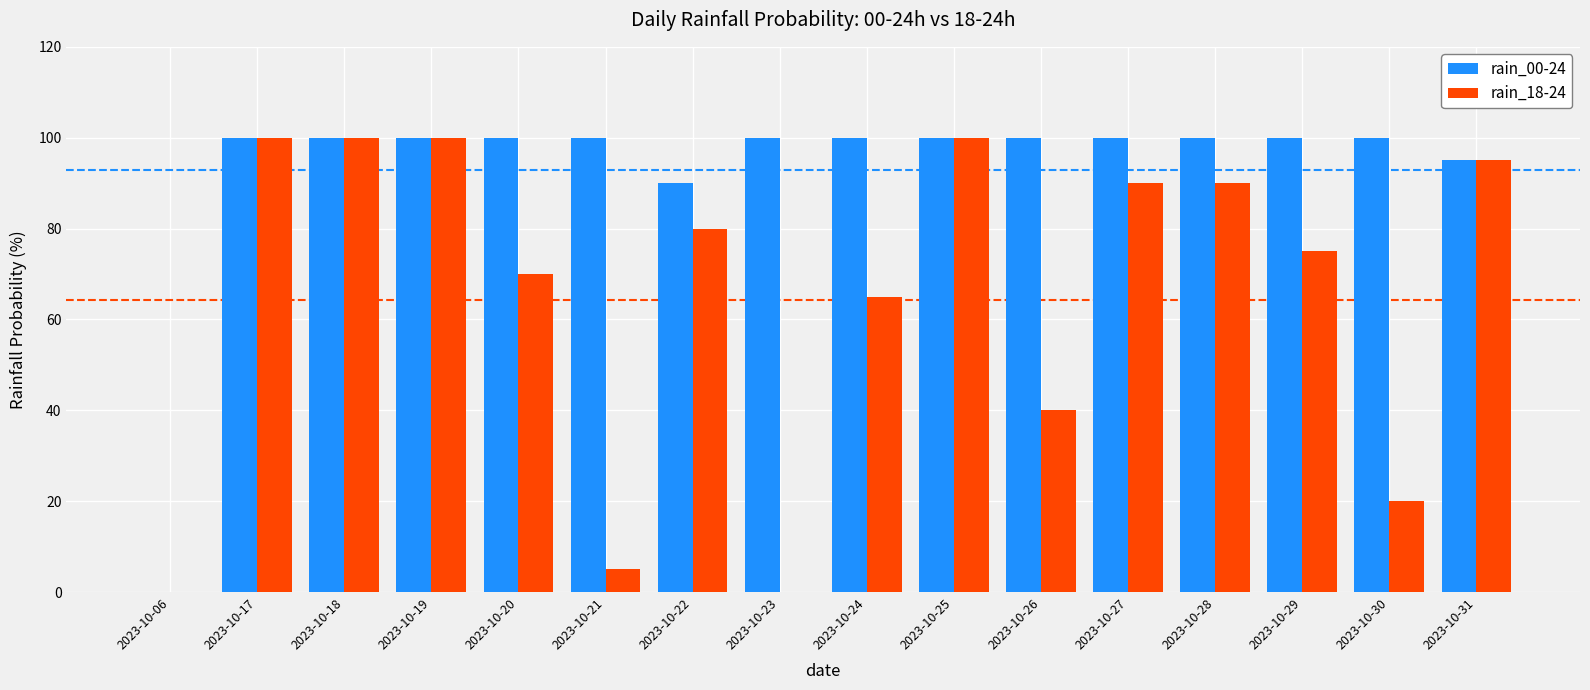

Between 2023-10-23 and 2023-10-27, which series saw the biggest shift?

rain_18-24